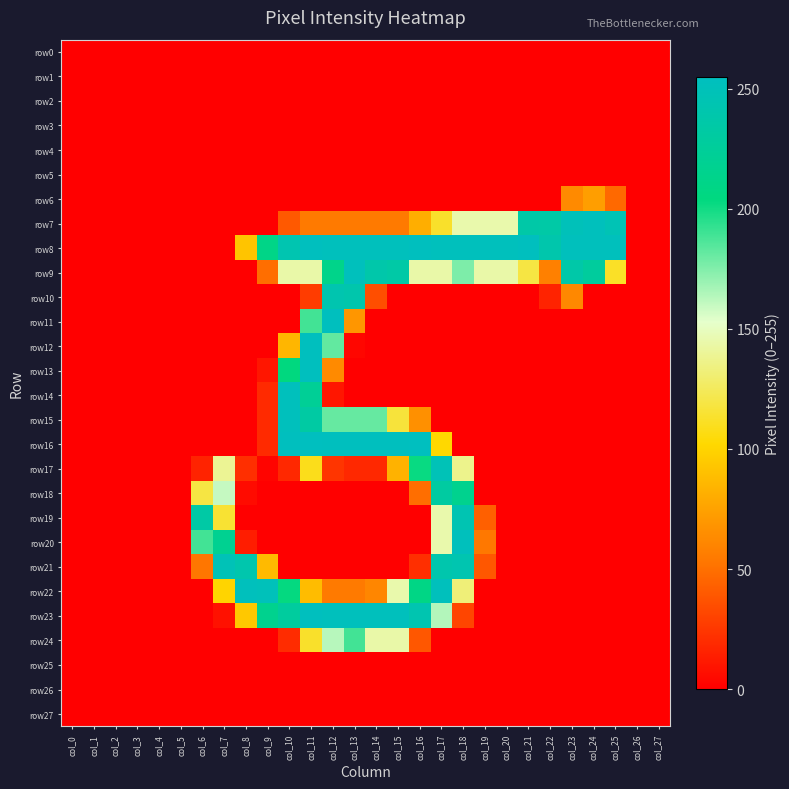

Which series has the widest spread of values?

row16